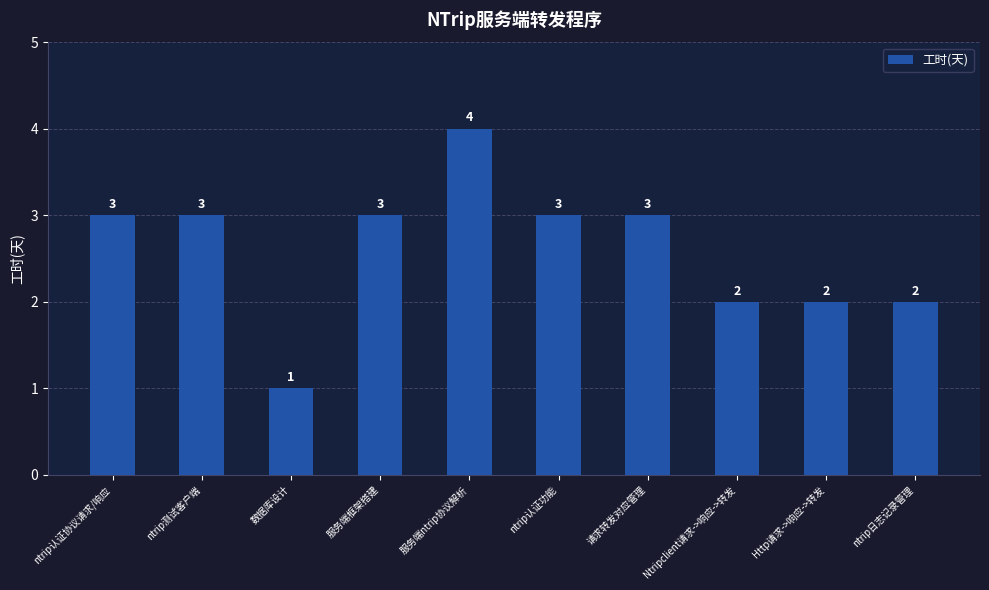

What is the maximum value shown in the chart?

4